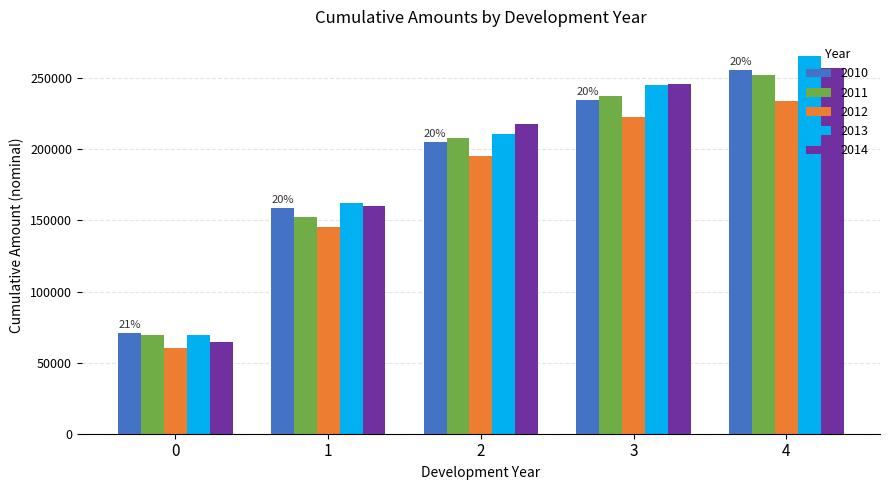

How many series are shown in this chart?

5